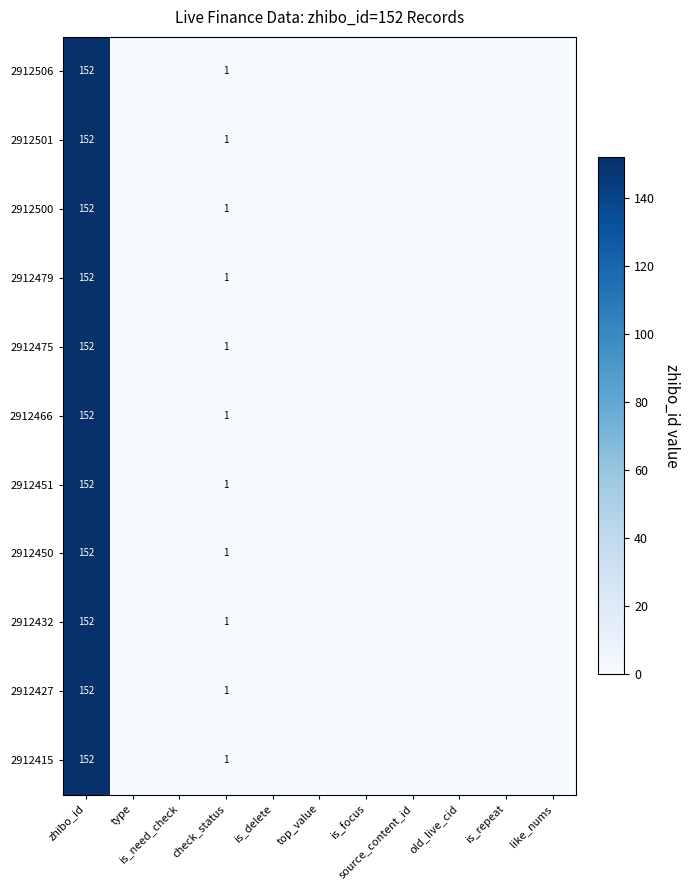

Which series changed the most between check_status and old_live_cid?

2912506